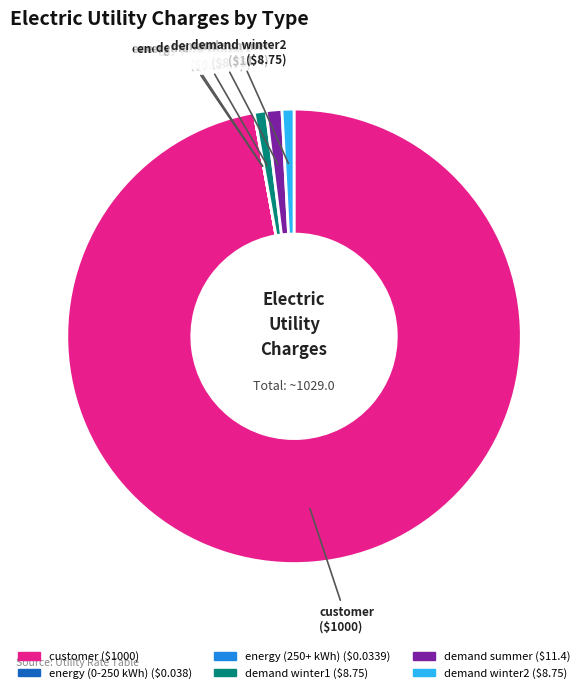

Which category has the biggest portion of the pie?

customer